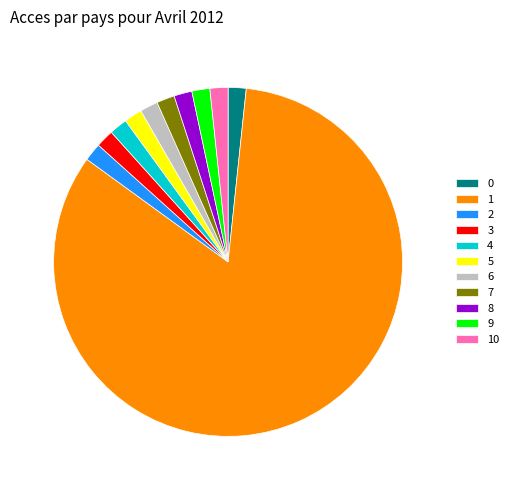

The 5 slice represents 2% of the pie. True or false?

True